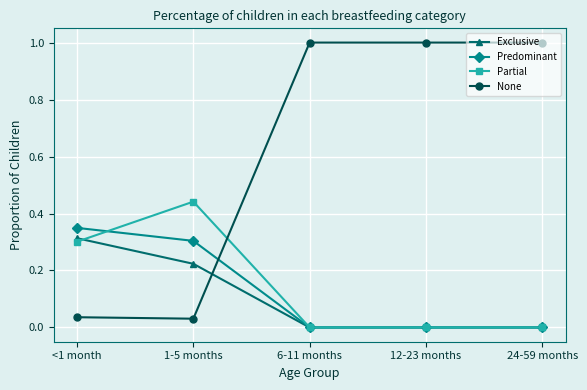

What is the spread (max minus min) of values at 12-23 months?

1.0